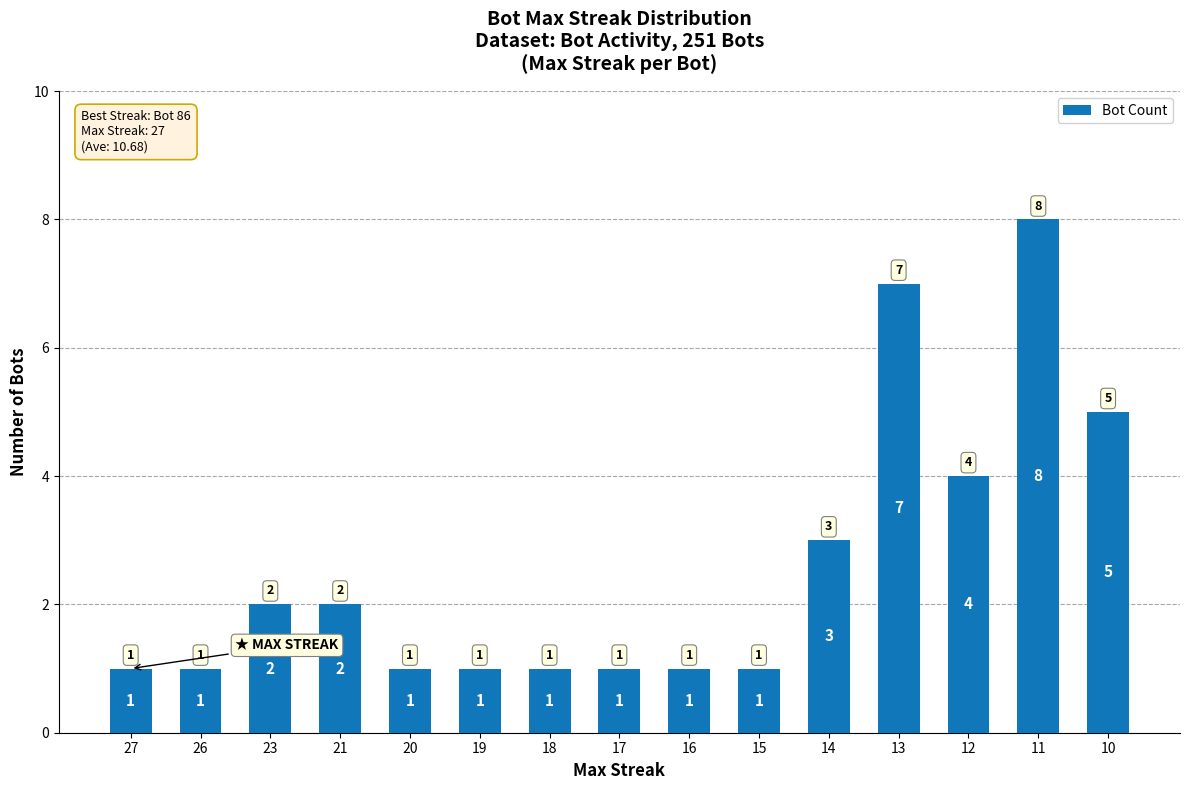

What is the minimum value shown in the chart?

1